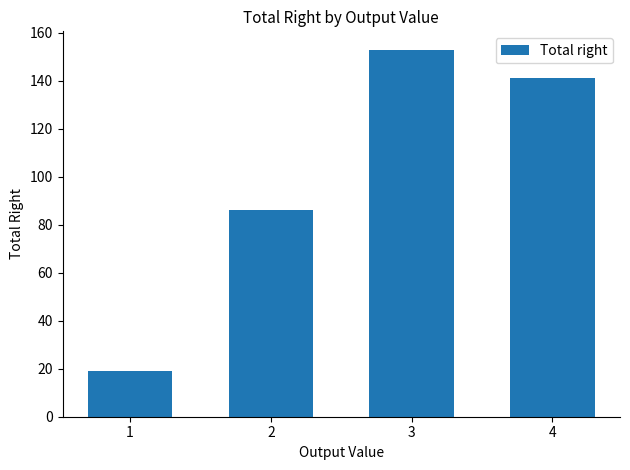

What is the minimum value shown in the chart?

19